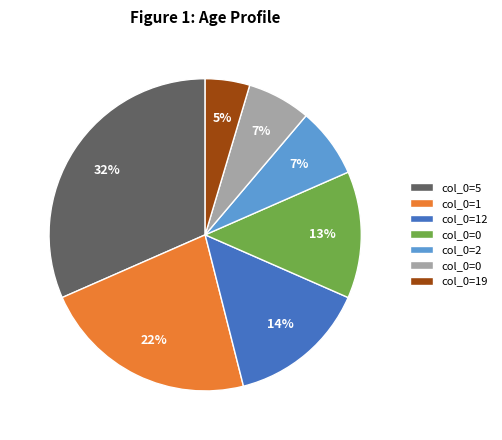

Does any single category account for the majority?

No